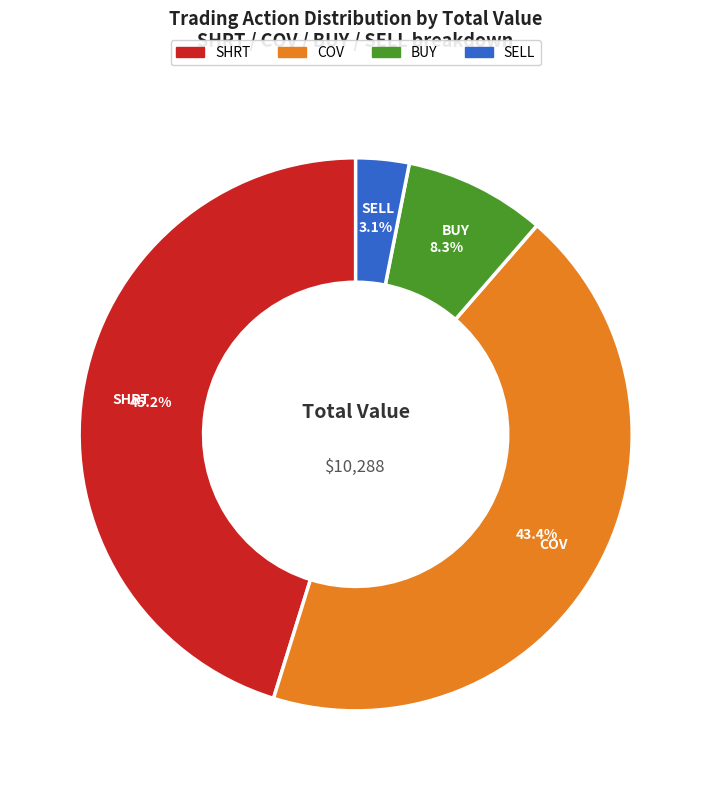

Is there a majority slice in this chart?

No